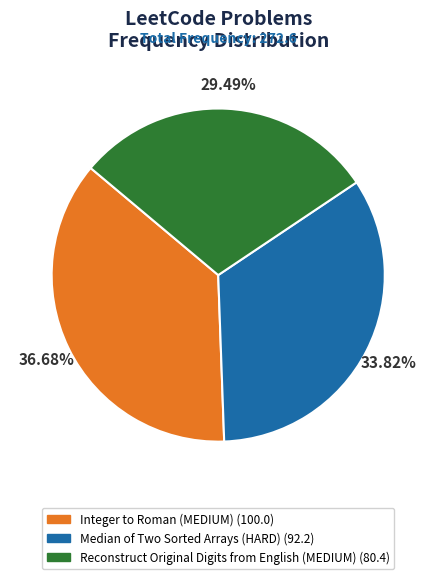

Approximately how many times larger is the value at Reconstruct Original Digits from English (MEDIUM) compared to Median of Two Sorted Arrays (HARD)?

0.9